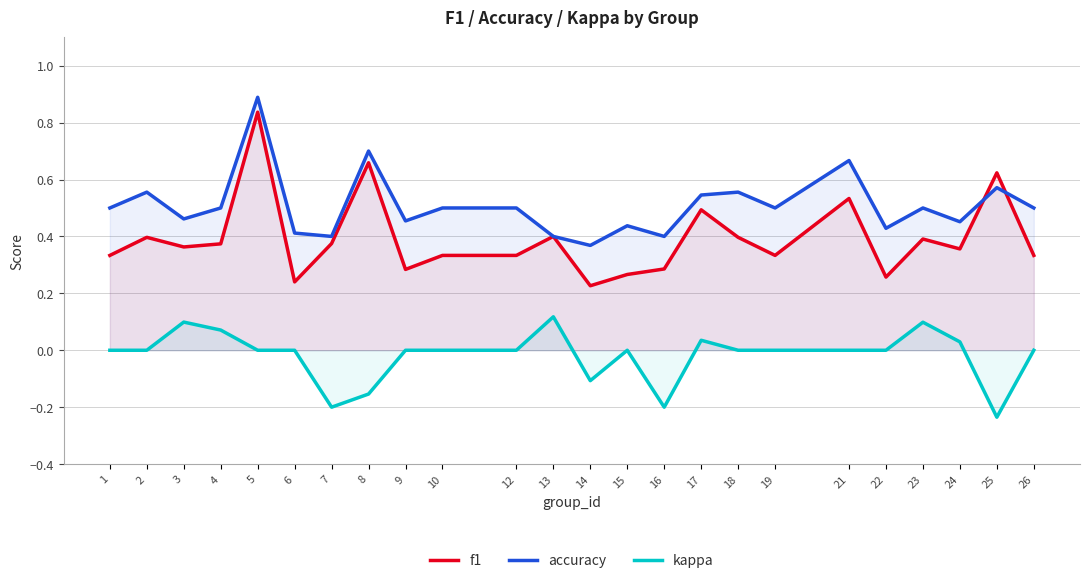

Is the value of kappa at 23 greater than the value of accuracy at 26?

No